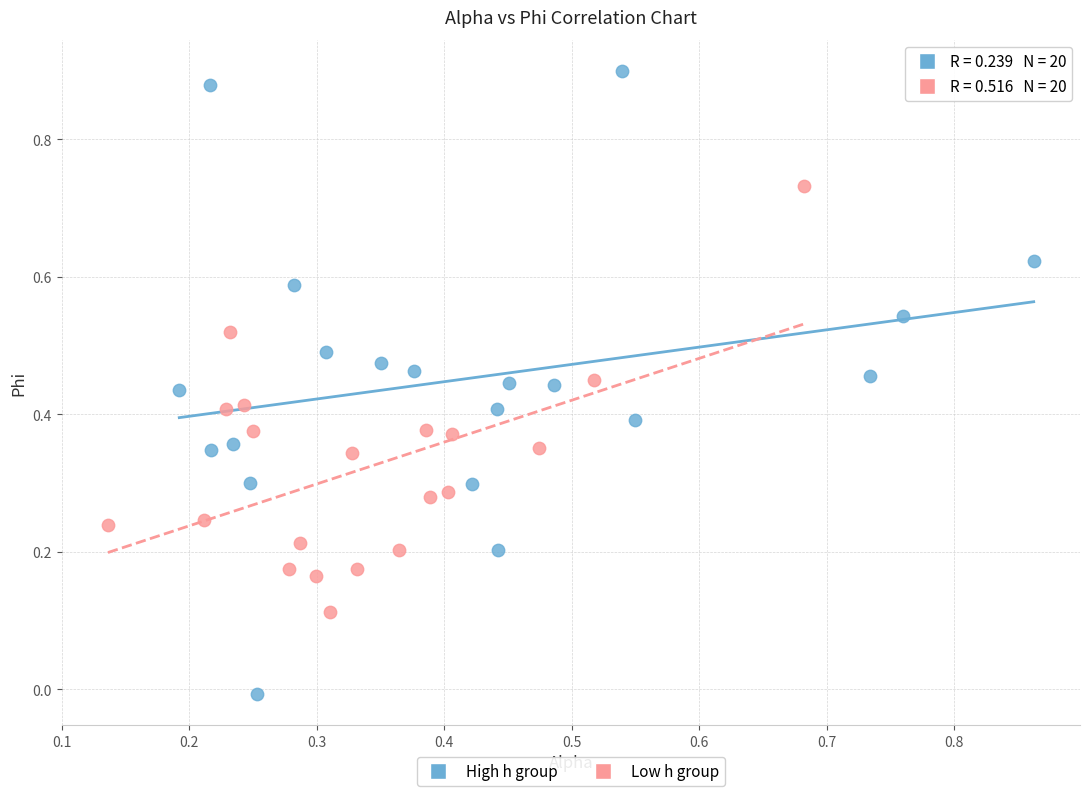

Which series contains the lowest Y value?

High h group